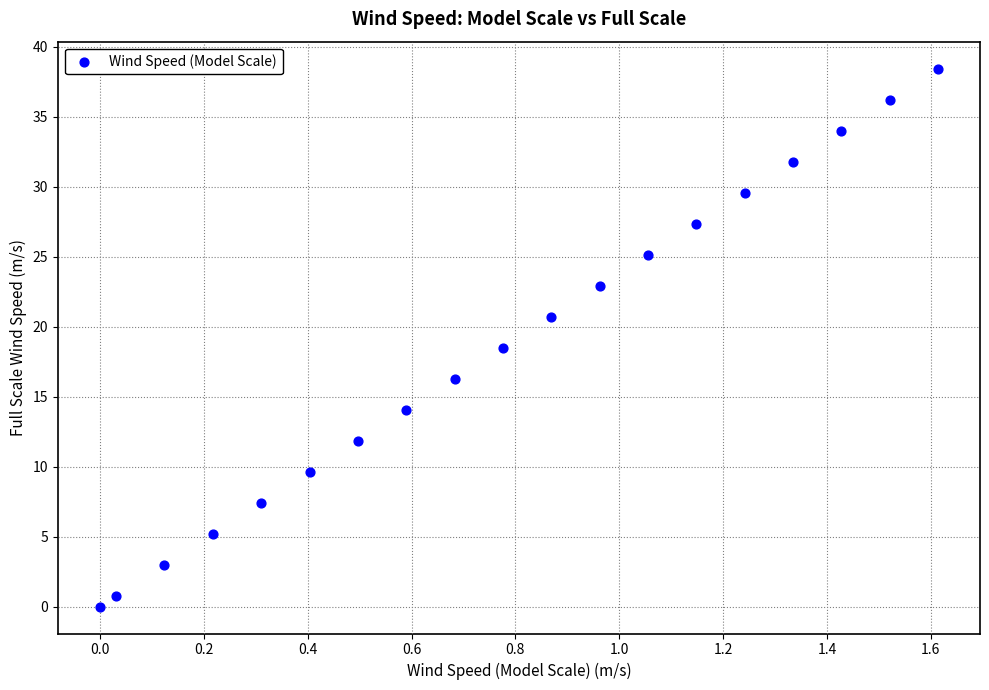

What Y value in the scatter plot is closest to 19?

18.5